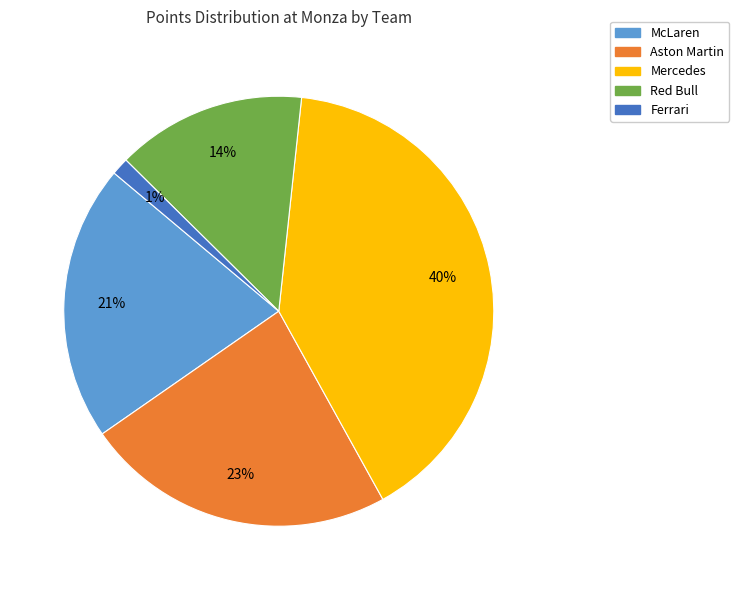

Is the sum of Mercedes and Aston Martin greater than half?

Yes